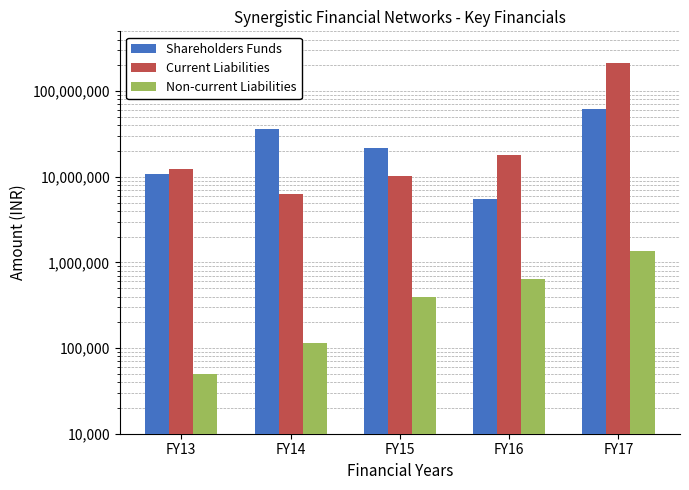

Are the bars grouped side by side (vs. stacked)?

Yes